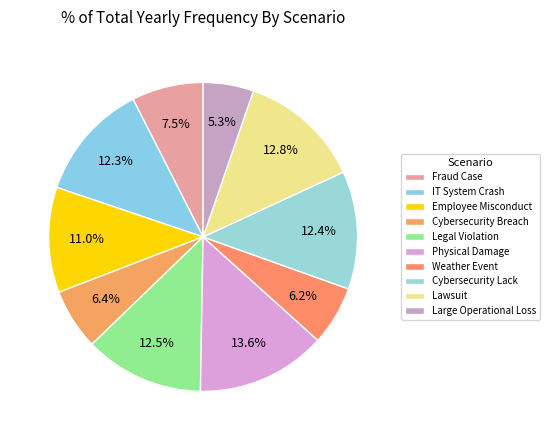

Does any single category account for the majority?

No